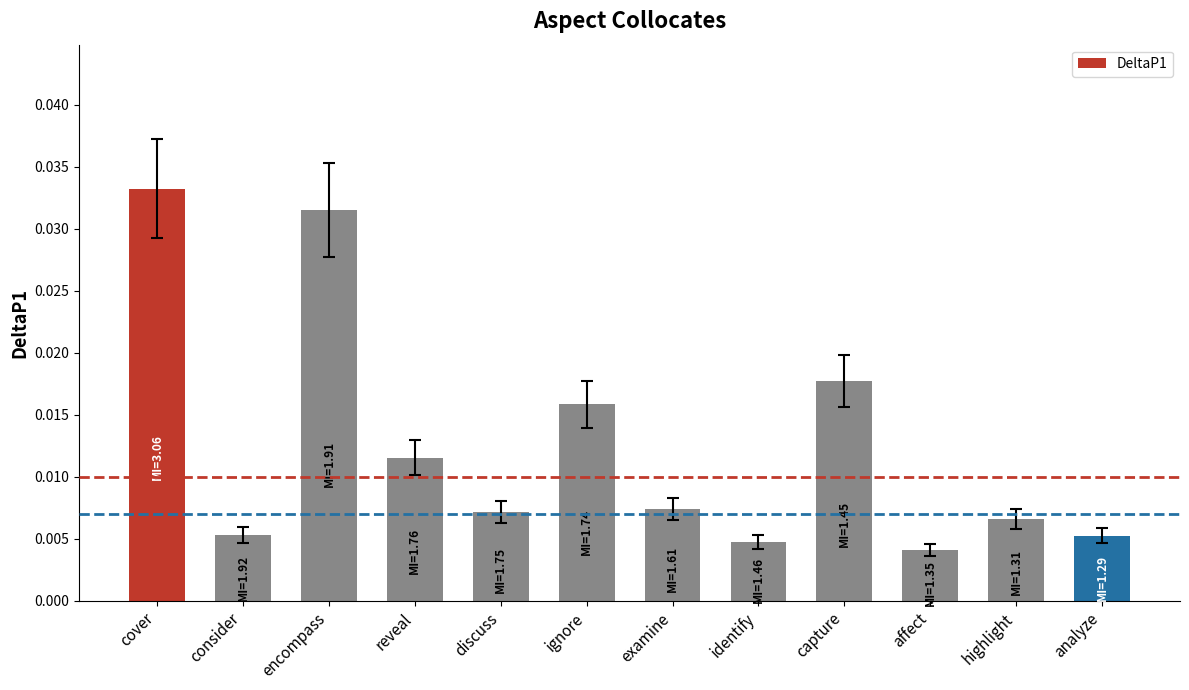

Which label corresponds to the largest value in the chart?

cover